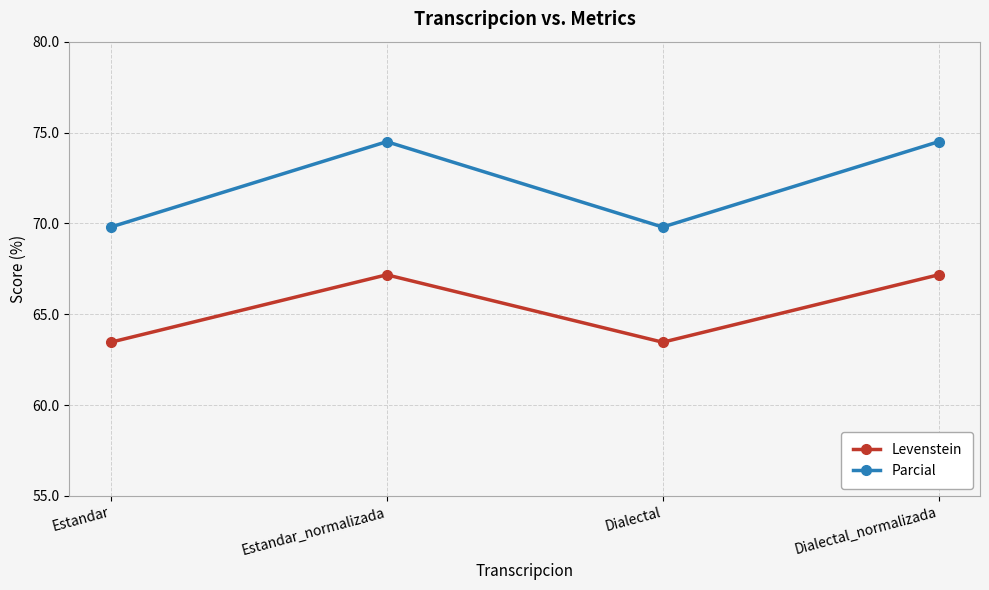

List the series in order of their overall mean, highest first.

Parcial, Levenstein